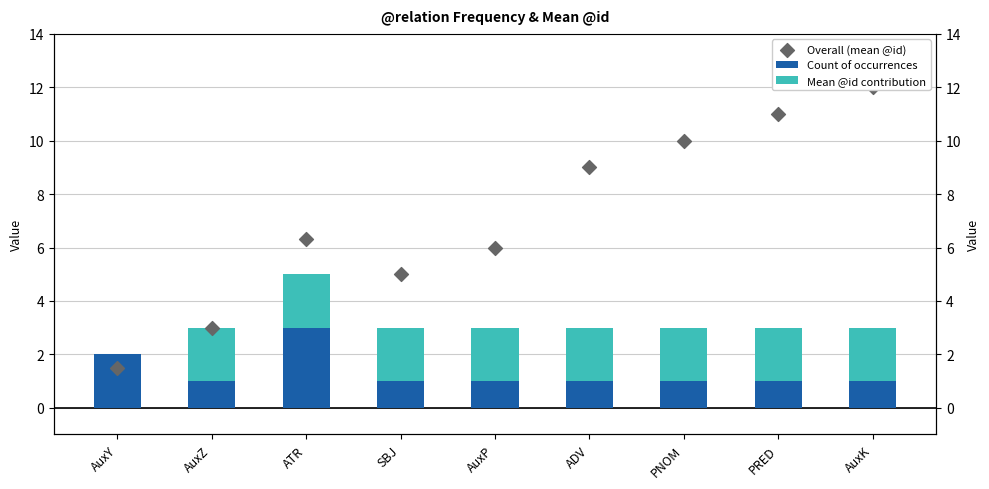

Which series has the widest spread of Y values?

Overall (mean @id)